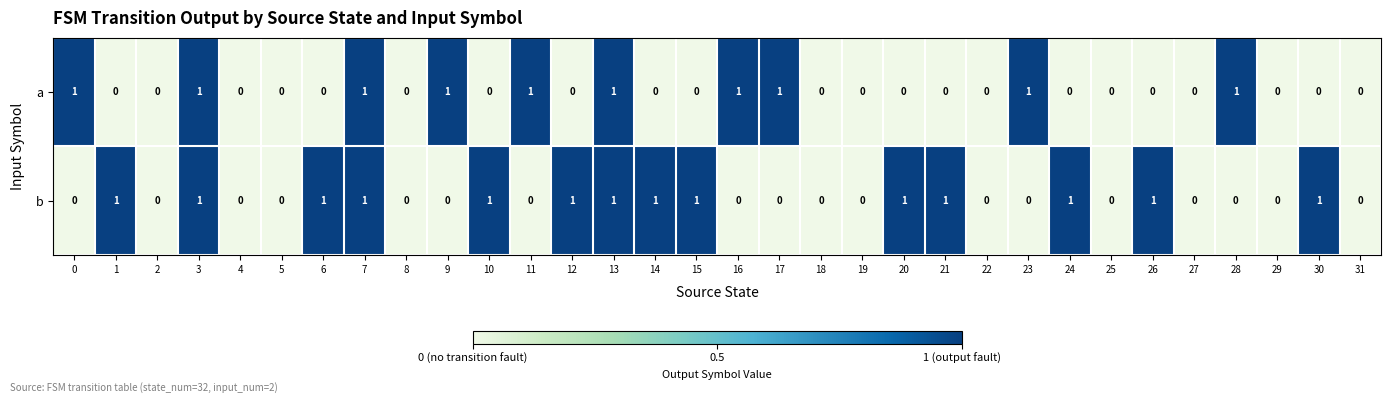

How many data points in a are above 0?

10